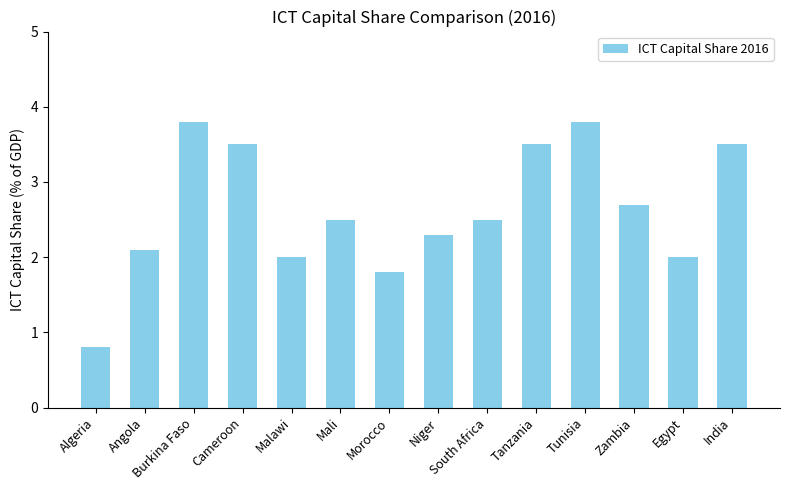

True or false: the data shows 0.8 at Algeria.

True